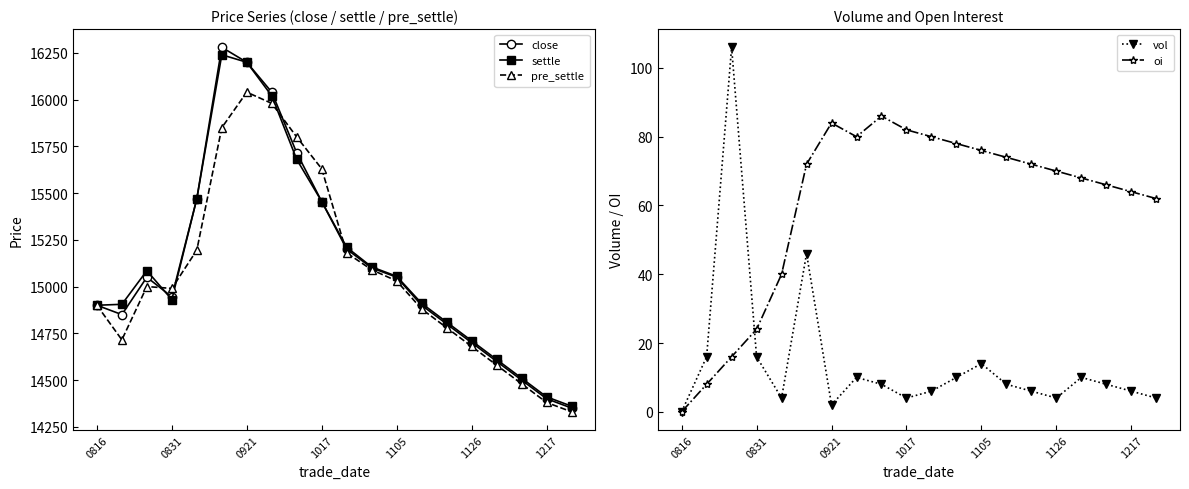

What is the value of the vol point at the 11th from the left?

6